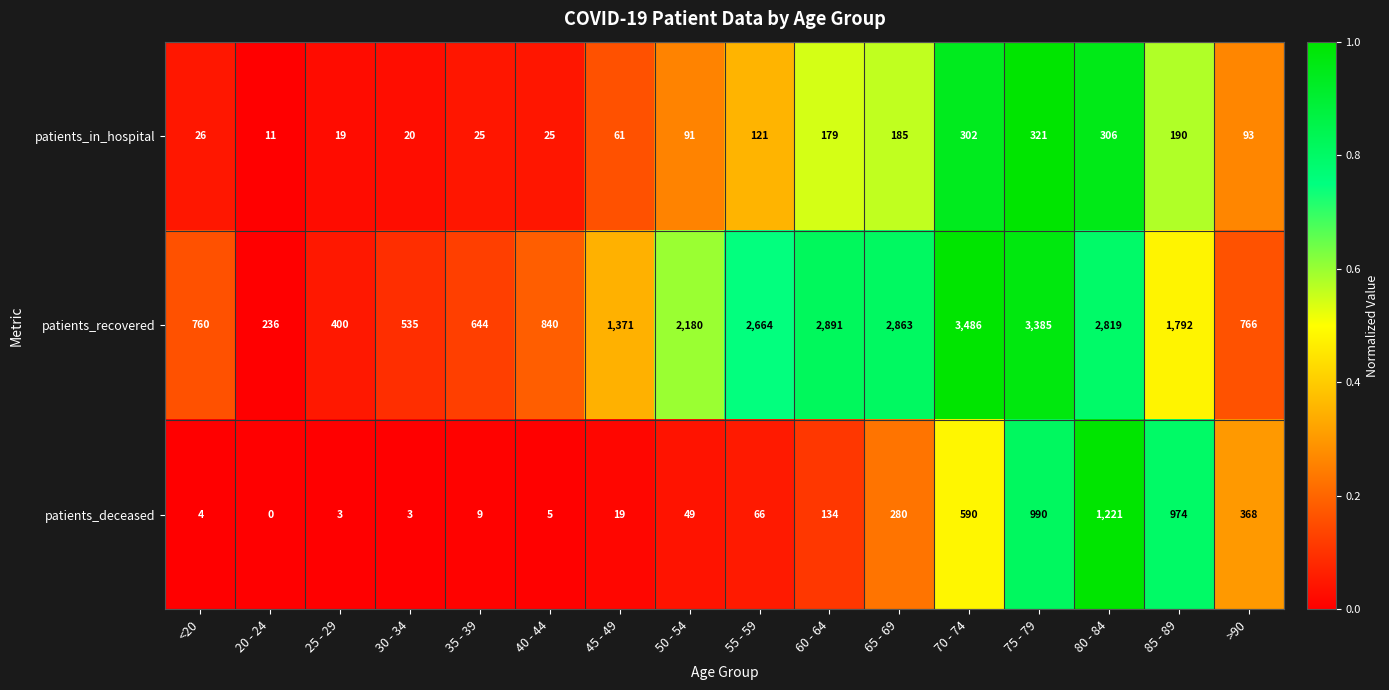

Between 75 - 79 and >90, which series saw the biggest shift?

patients_recovered